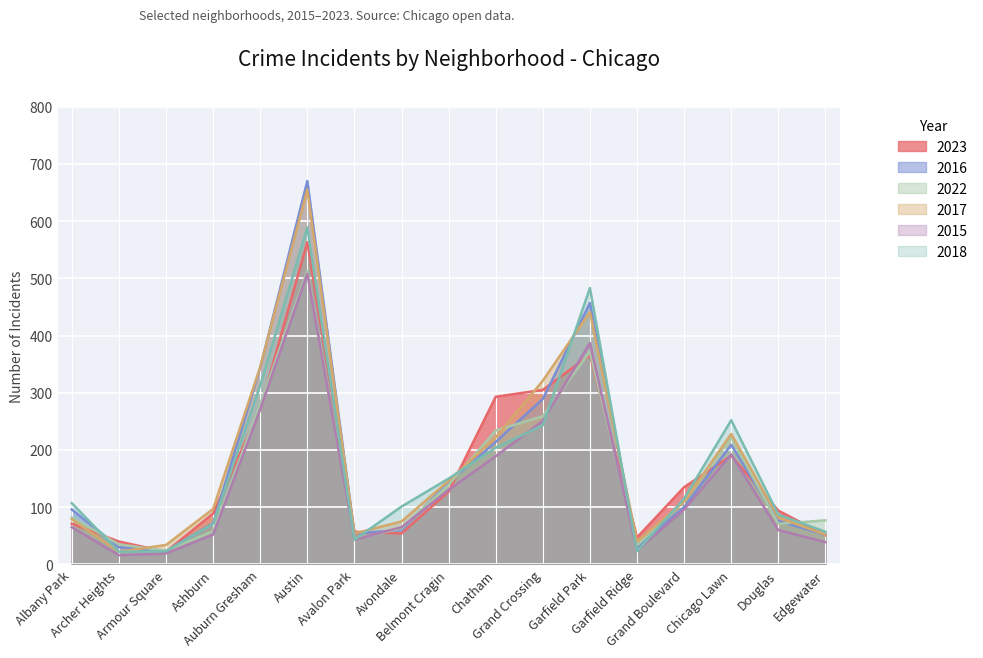

At which category does 2023 reach its first local valley?

Armour Square